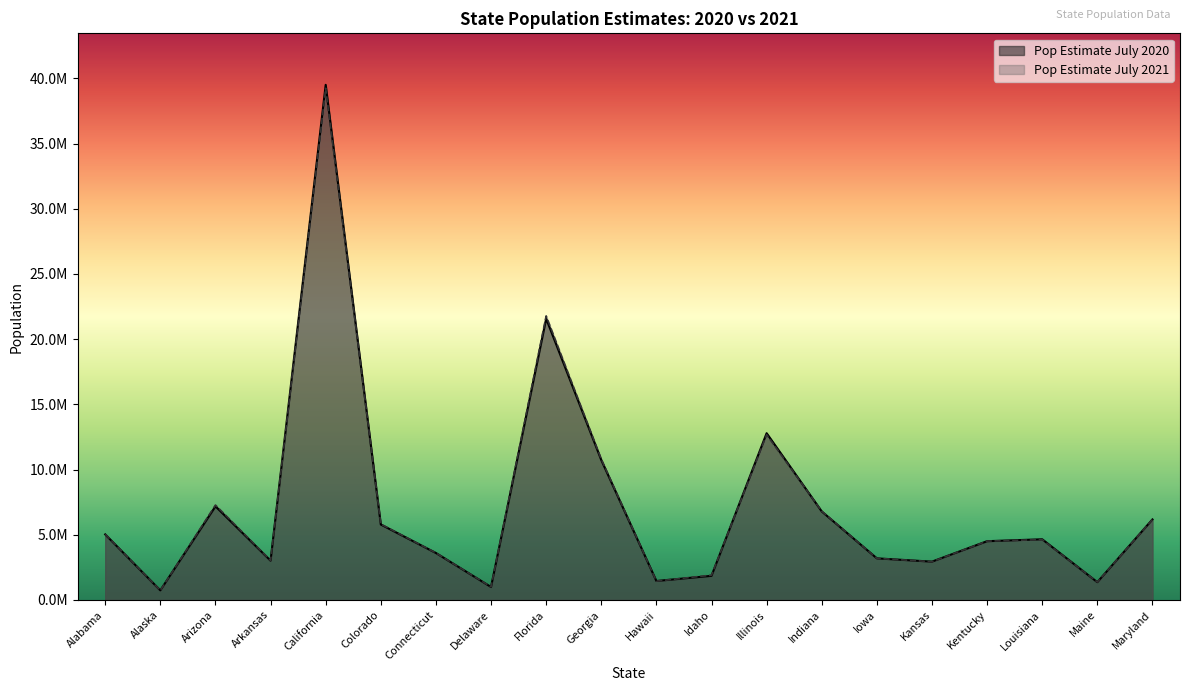

What is the label of the 9th point from the left?

Florida